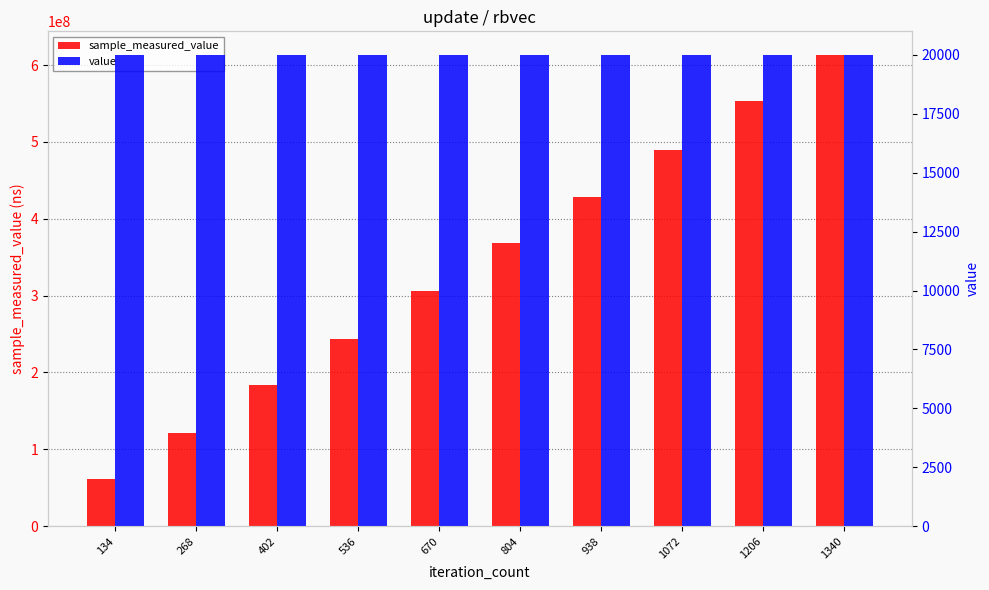

At how many categories does at least one series exceed 344241556?

5